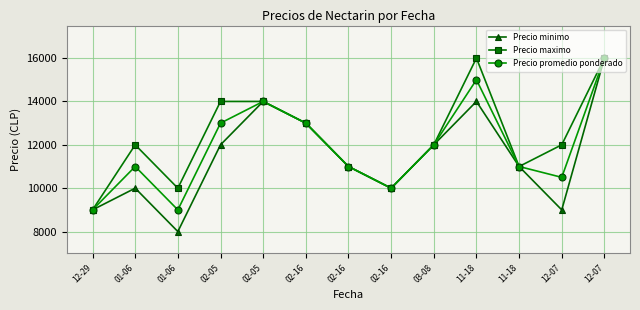

Read the Precio promedio ponderado value at 02-05.

14000